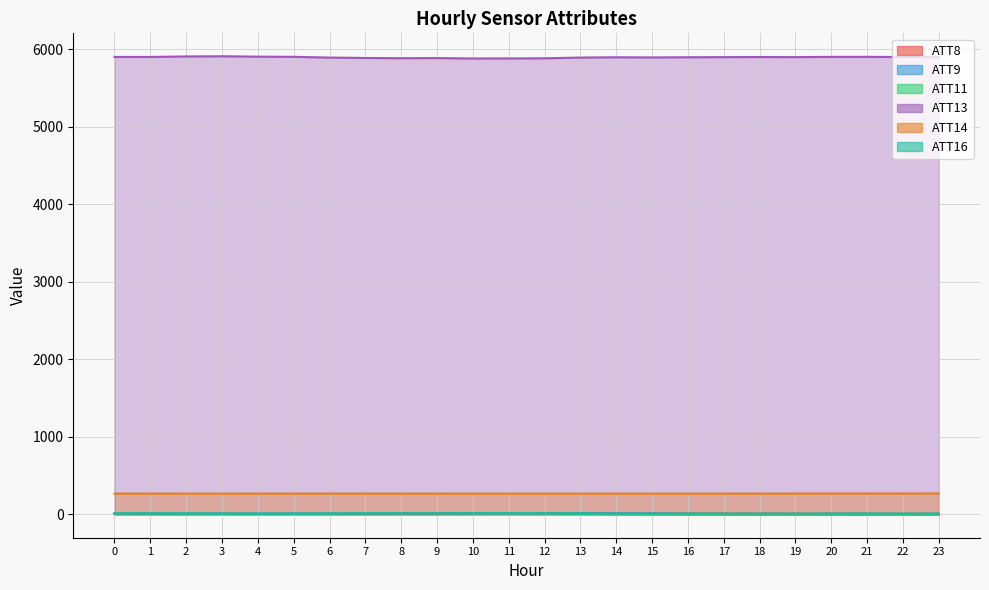

Count the number of data series in this chart.

6